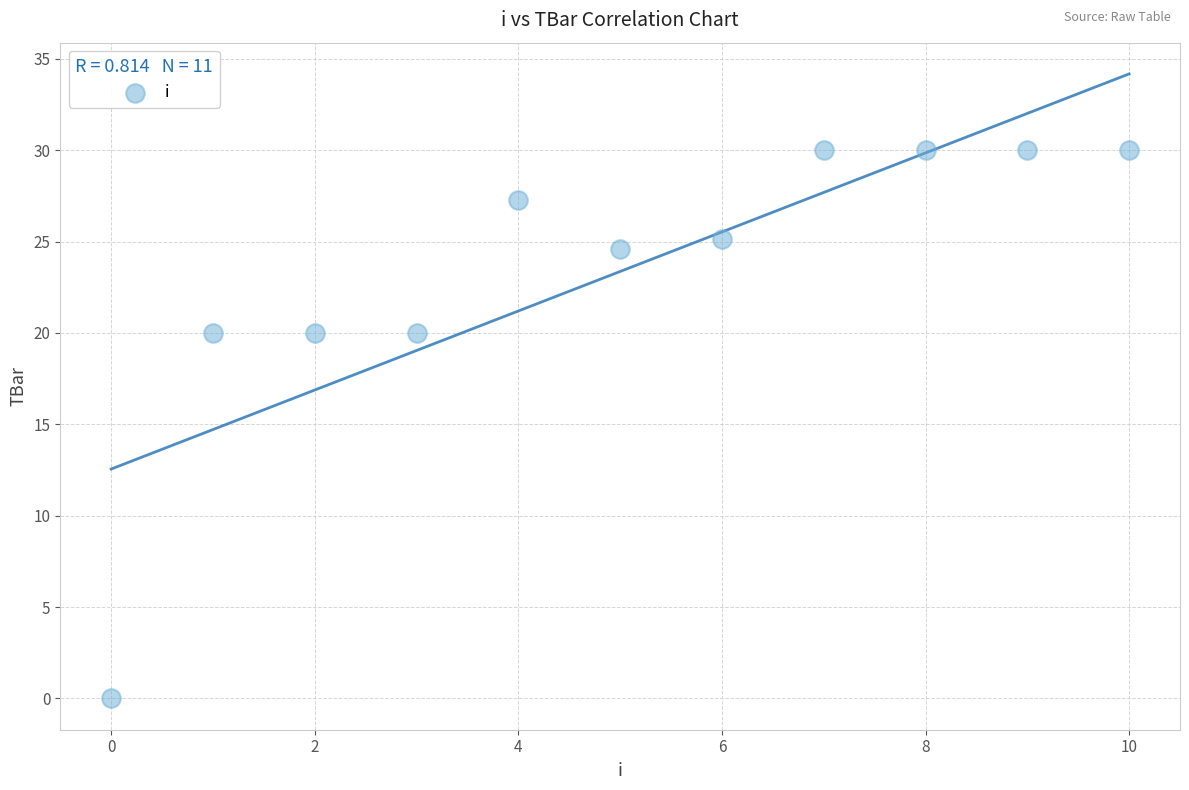

What is the average Y value?

23.4